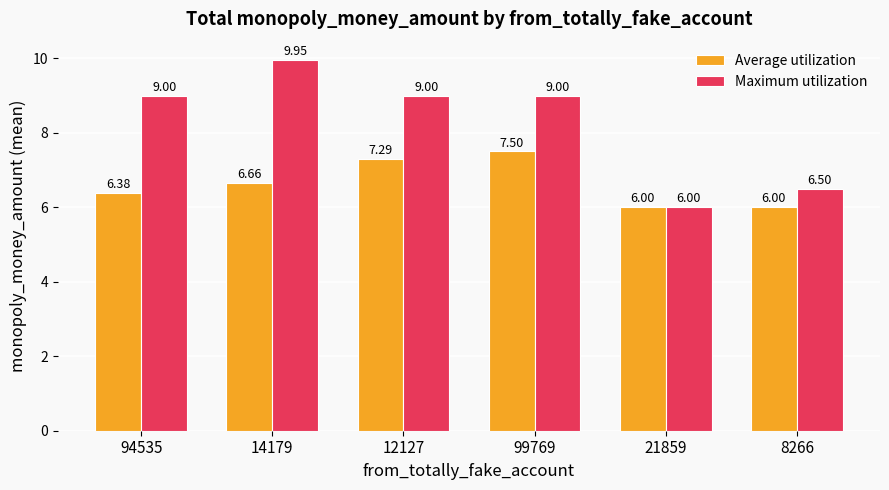

What position from the right is 94535?

6